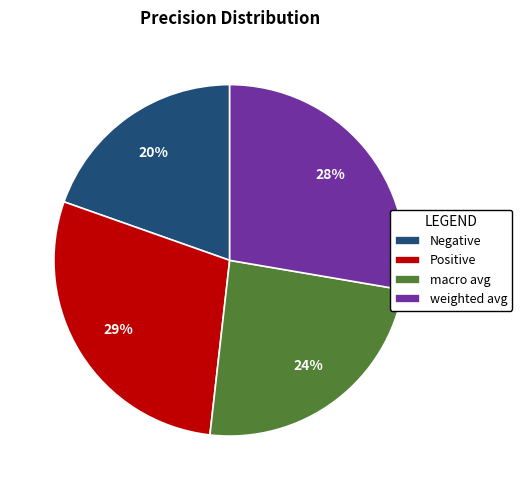

To the nearest percent, what portion does weighted avg represent?

28%